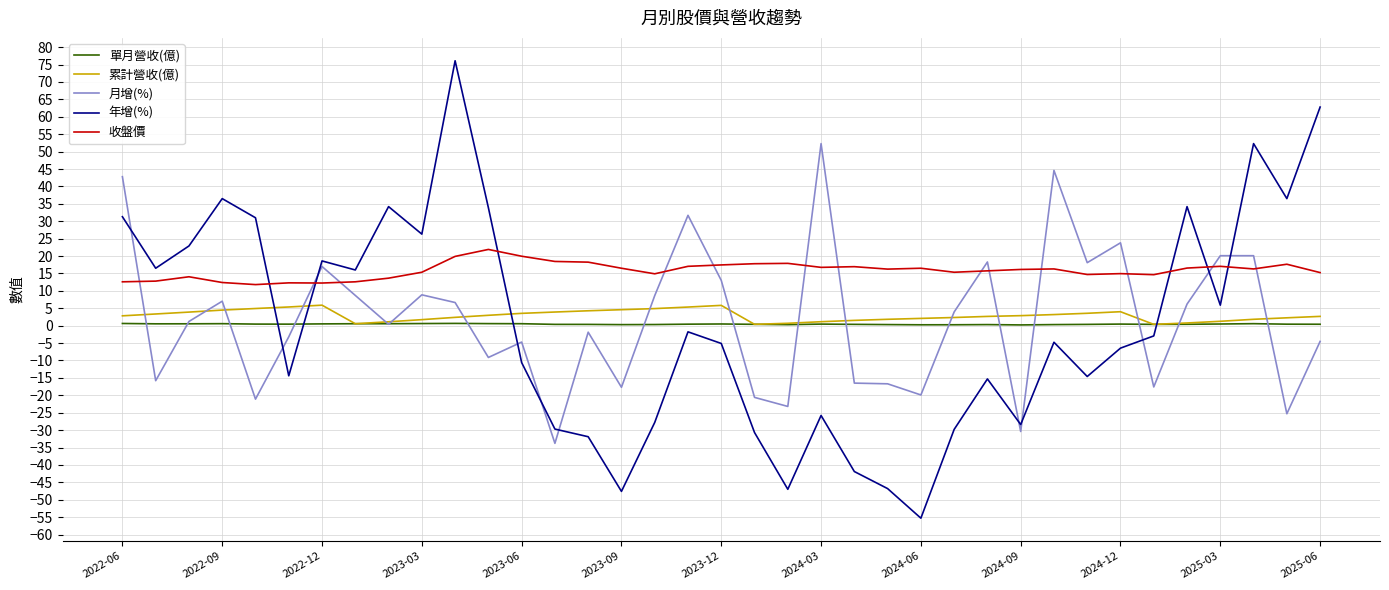

What are all the series names shown in the legend?

單月營收(億), 累計營收(億), 月增(%), 年增(%), 收盤價